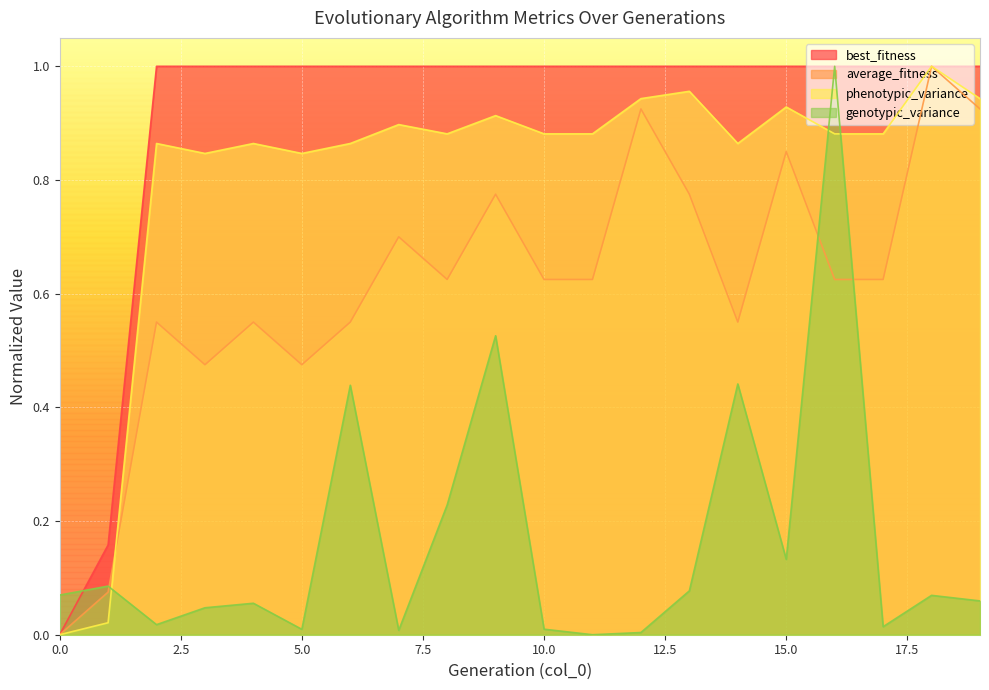

Which series has the largest total across all categories?

best_fitness